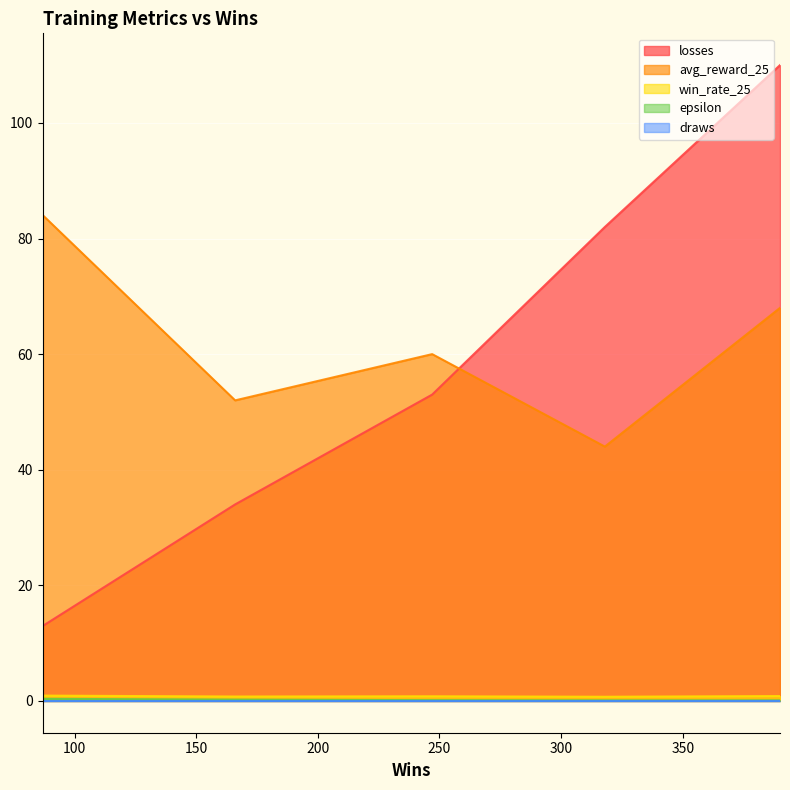

True or false: epsilon and losses intersect in this chart.

False